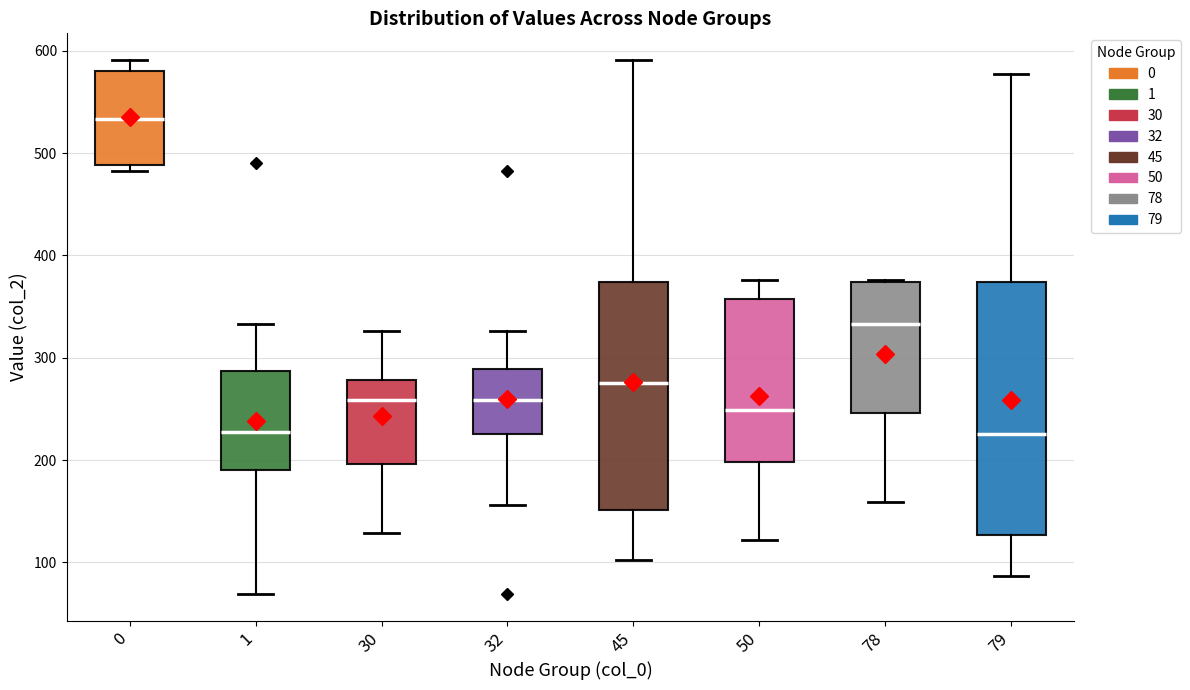

Reading left to right, read every box against the y-axis: the position of its median line, the range the box covers, and the ends of its whiskers. The values are not printed on the chart, so give them approximately, as read against the axis.

0: median 530, box 490 to 580, whiskers 480 to 590
1: median 230, box 190 to 290, whiskers 70 to 330
30: median 260, box 200 to 280, whiskers 130 to 330
32: median 260, box 230 to 290, whiskers 160 to 330
45: median 280, box 150 to 370, whiskers 100 to 590
50: median 250, box 200 to 360, whiskers 120 to 380
78: median 330, box 250 to 370, whiskers 160 to 380
79: median 230, box 130 to 370, whiskers 90 to 580